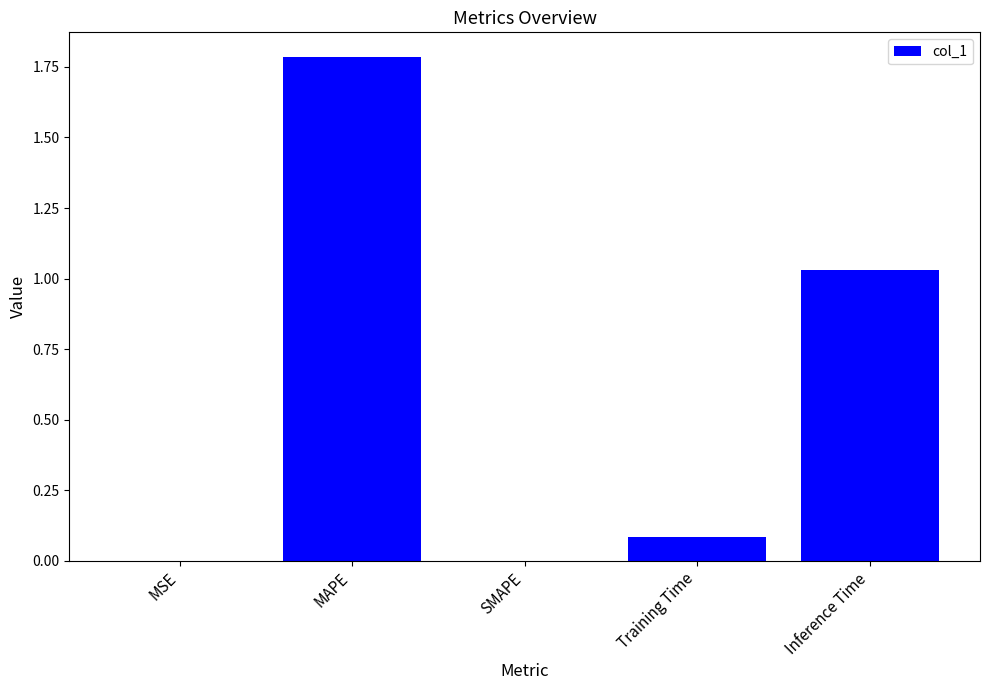

What is the sum of all values?

2.9